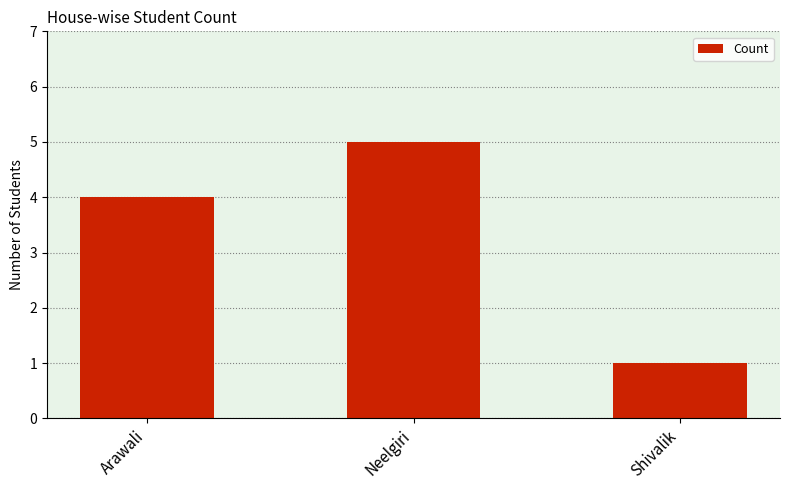

What value does the data have at Arawali?

4